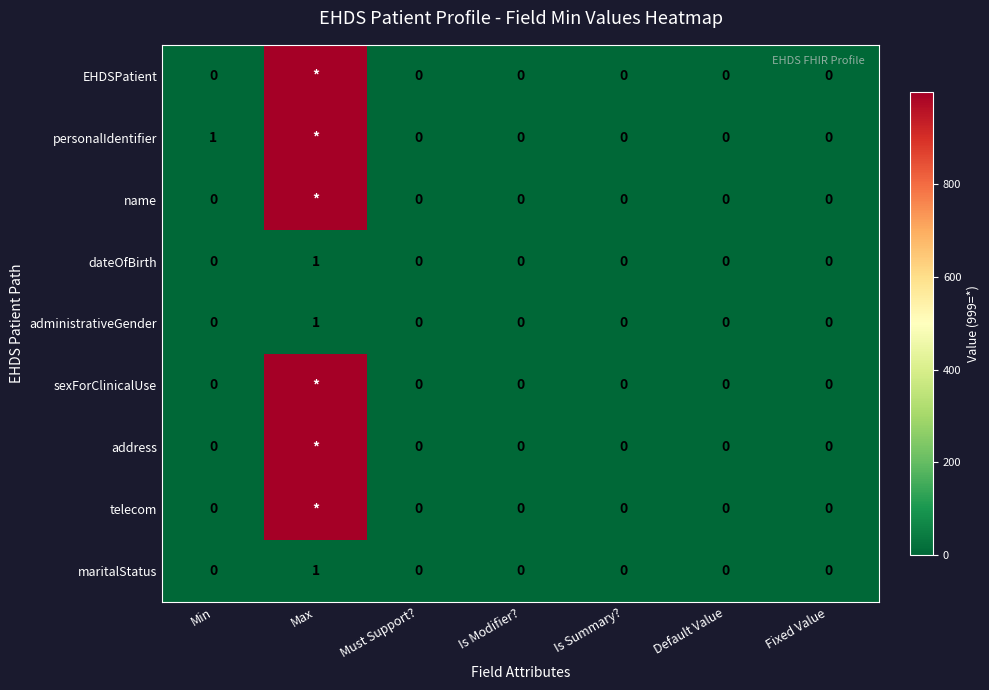

At which label does dateOfBirth reach its peak?

Max